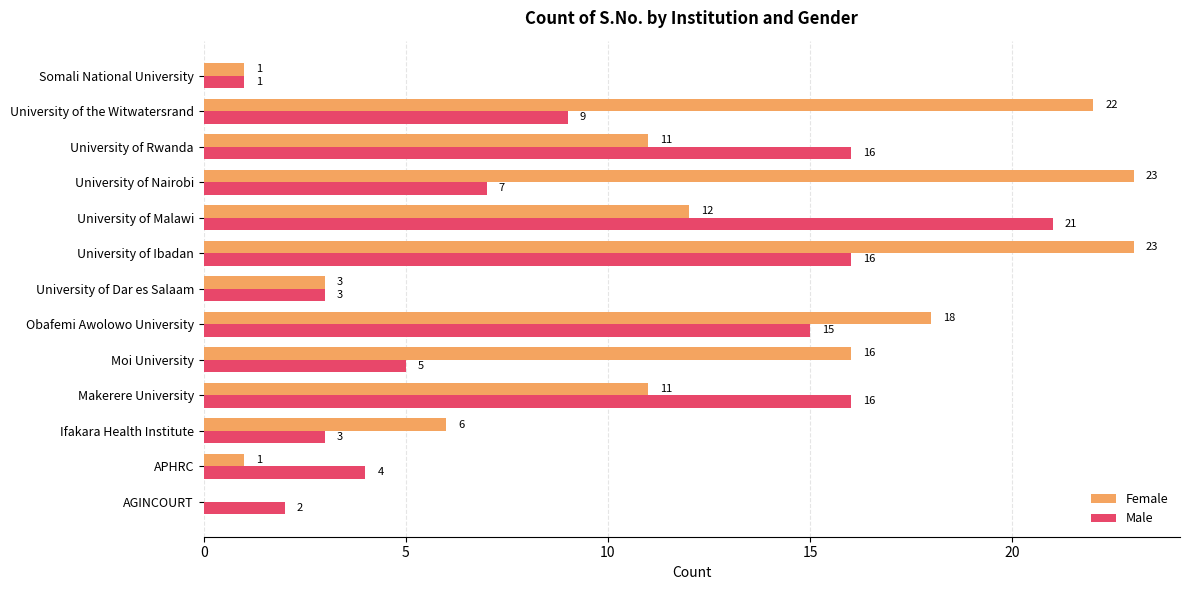

What is the sum of all Male values?

118